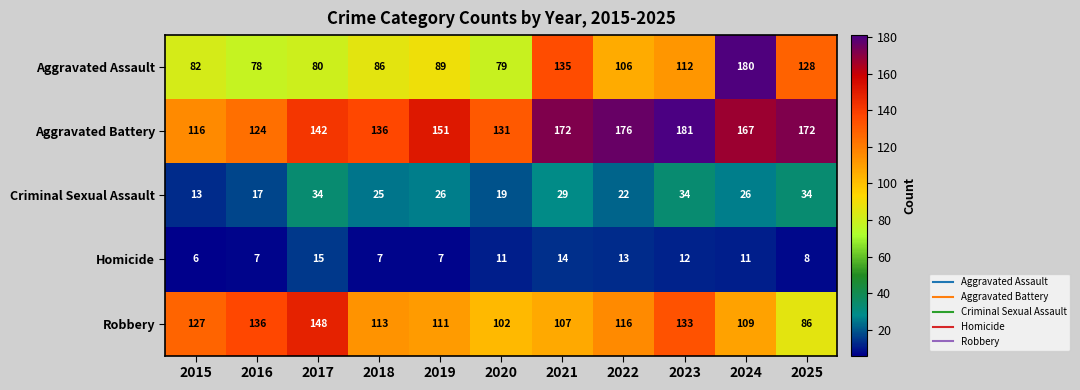

Which series changed the most between 2020 and 2024?

Aggravated Assault